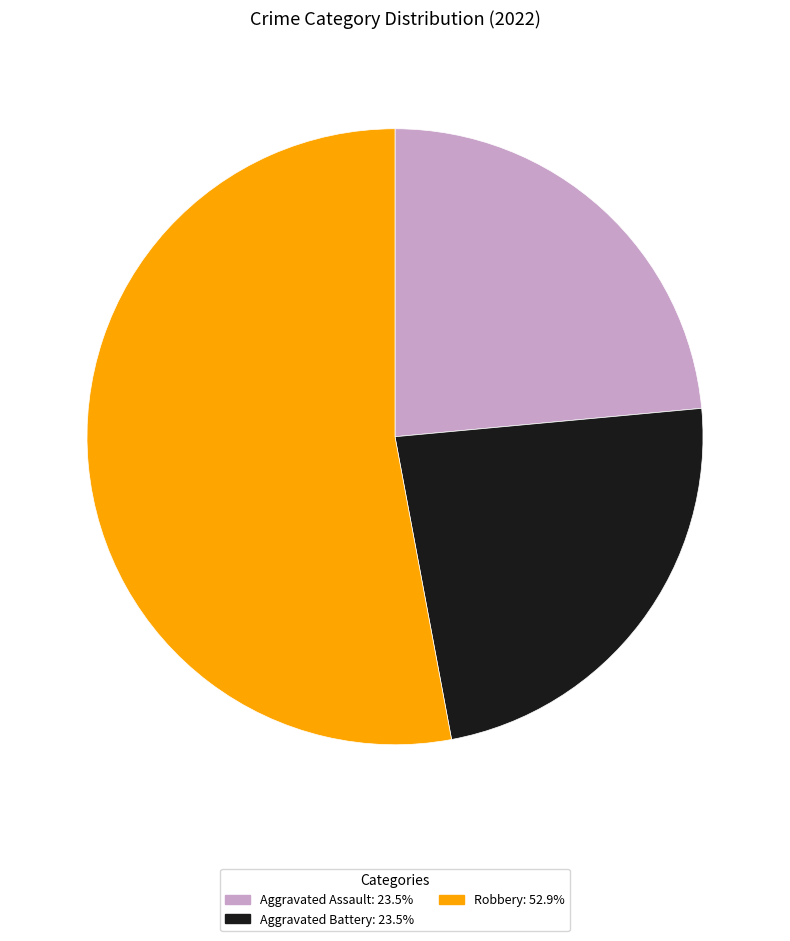

Is there a majority slice in this chart?

Yes